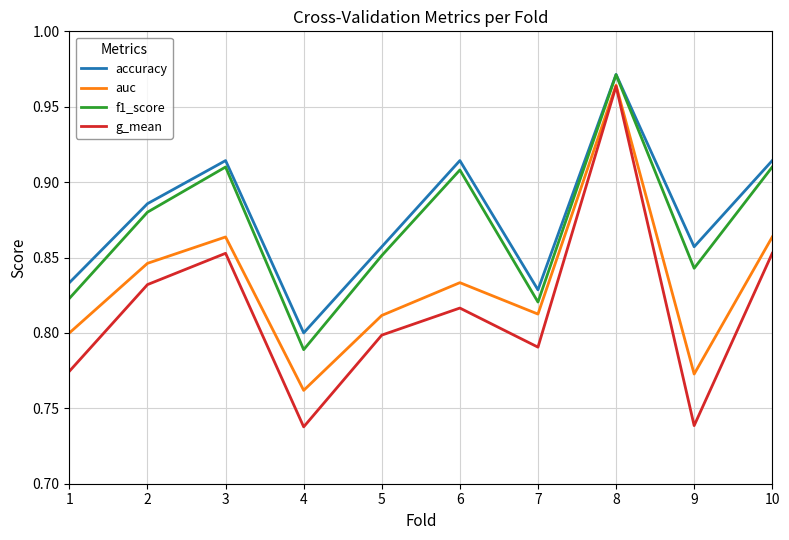

Which category has the lowest value in the accuracy series?

4